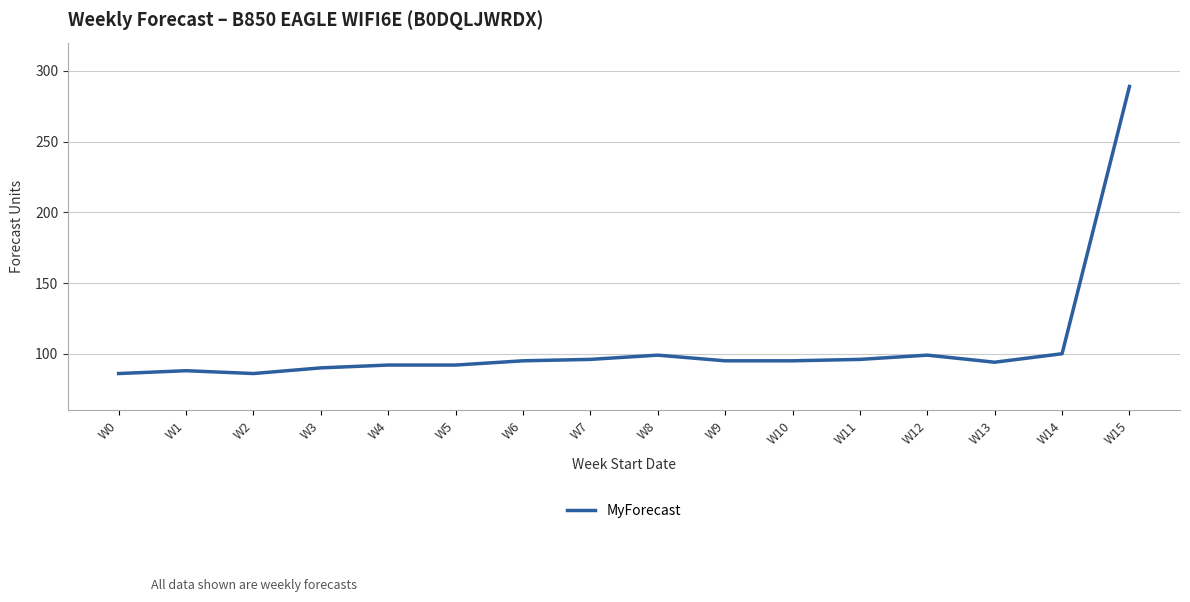

Is this an area chart (filled region under the line)?

No